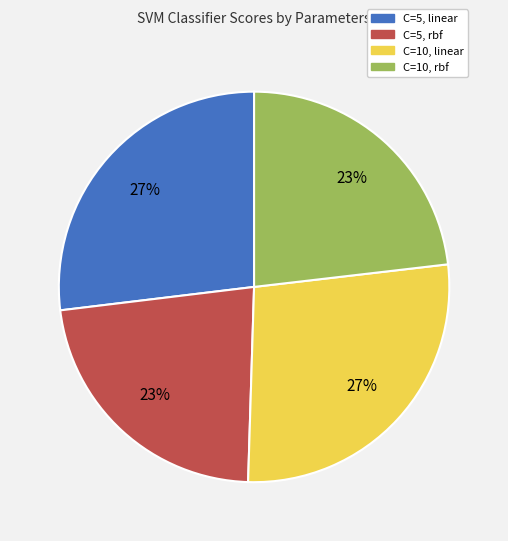

To the nearest percent, what is the difference between the C=10, rbf and C=5, linear slice percentages?

4%